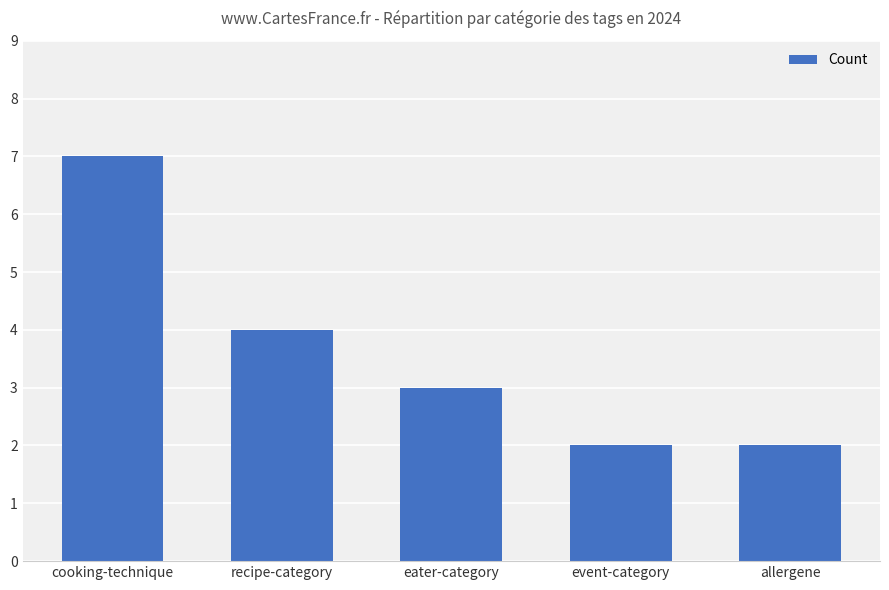

What is the average value?

4